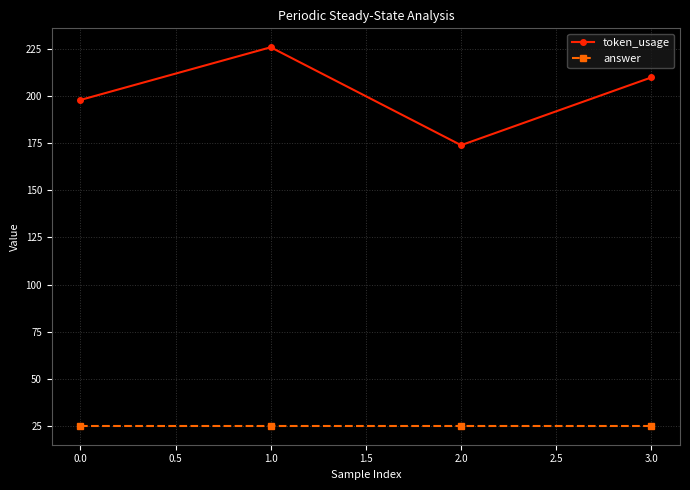

What is the label of the 3rd point from the left?

2.0